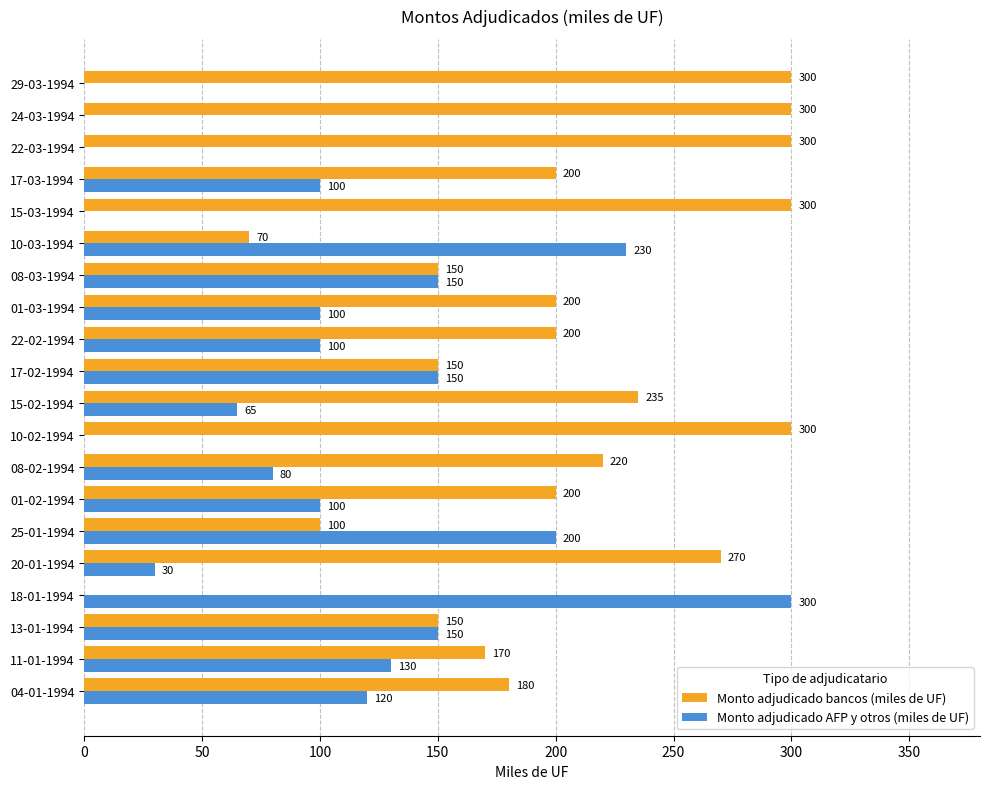

Is the value of Monto adjudicado bancos (miles de UF) at 15-02-1994 greater than the value of Monto adjudicado AFP y otros (miles de UF) at 10-02-1994?

Yes